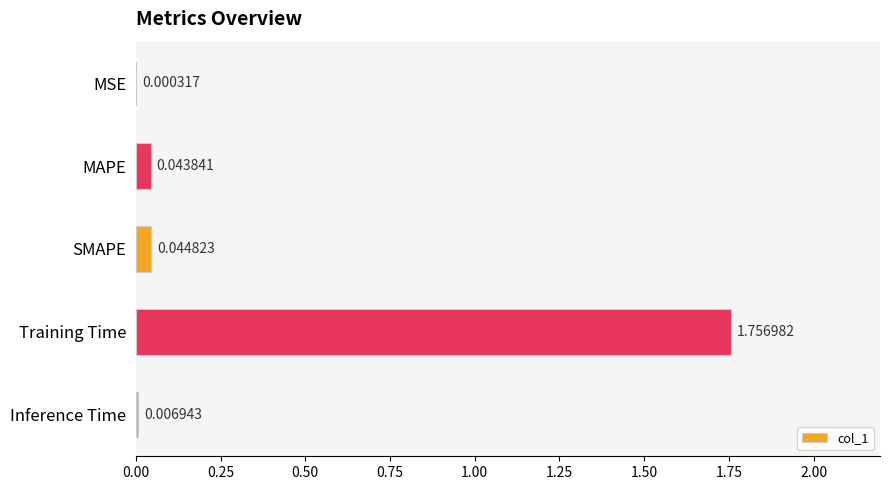

What is the sum of all values?

1.9